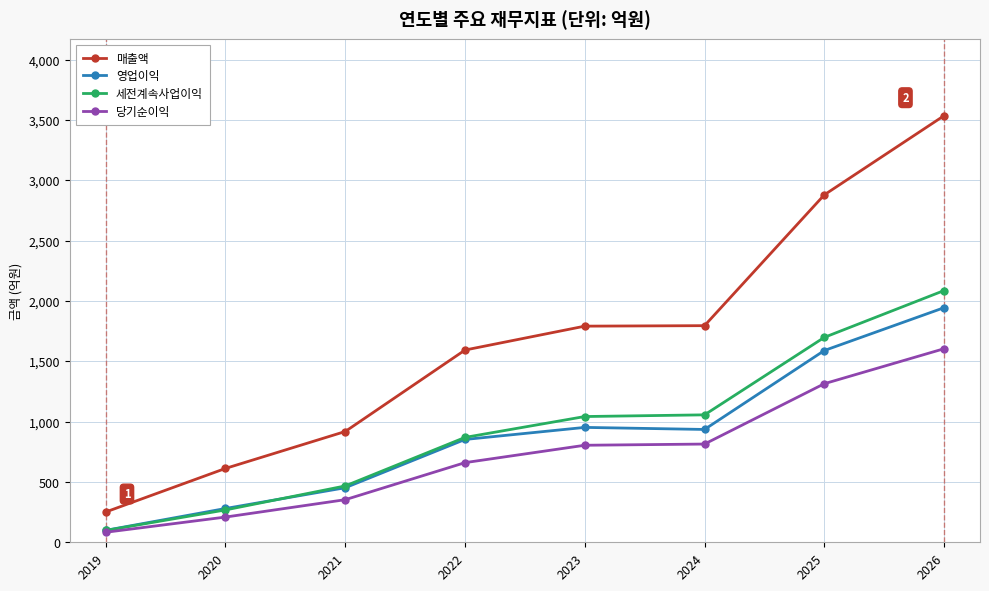

How many categories are shown in the chart?

8